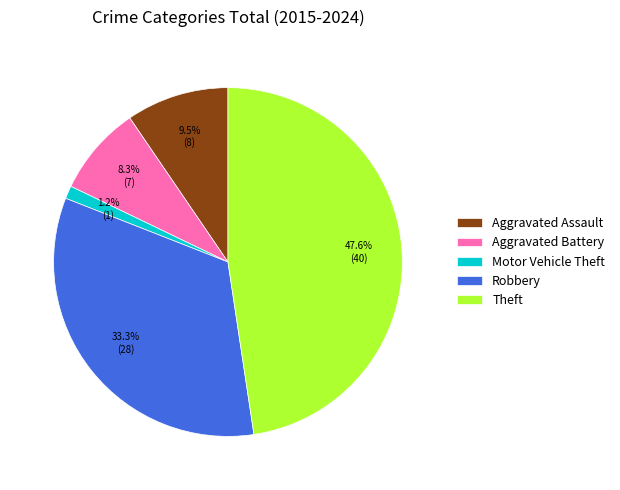

What portion of the pie excludes Aggravated Assault?

90.5%